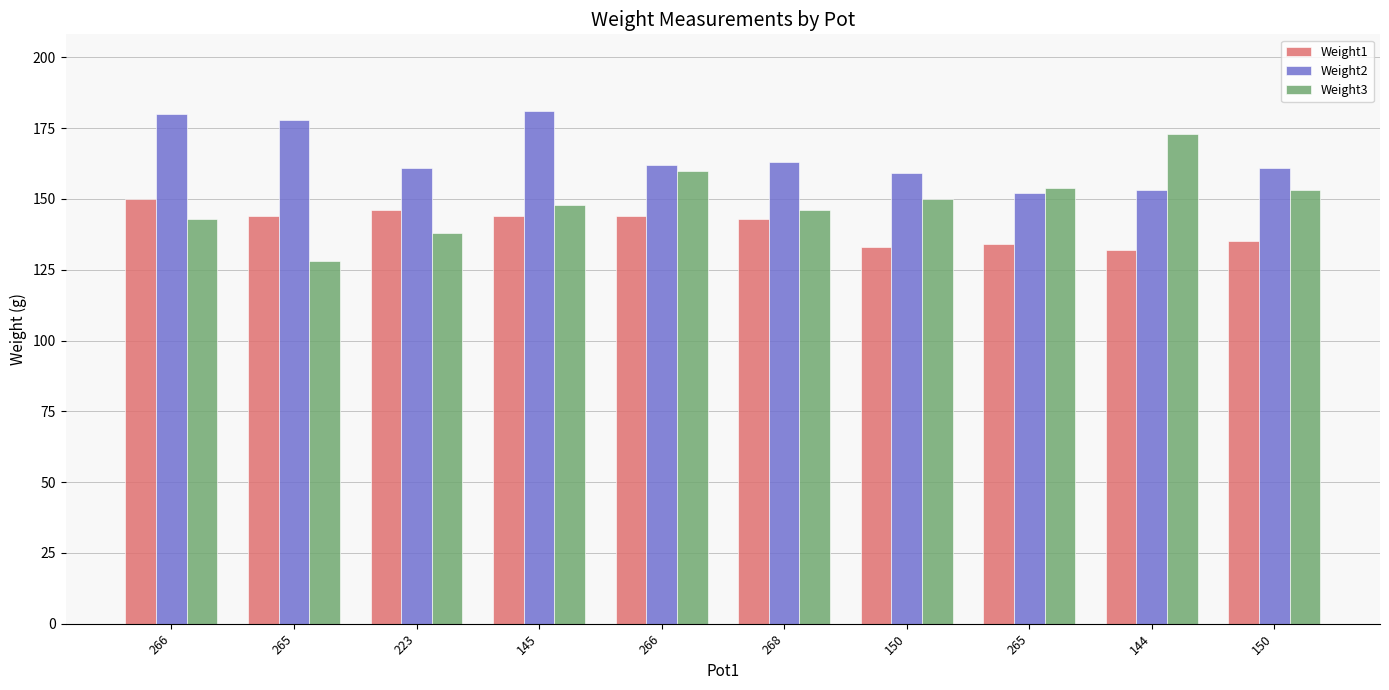

What are all the series names shown in the legend?

Weight1, Weight2, Weight3